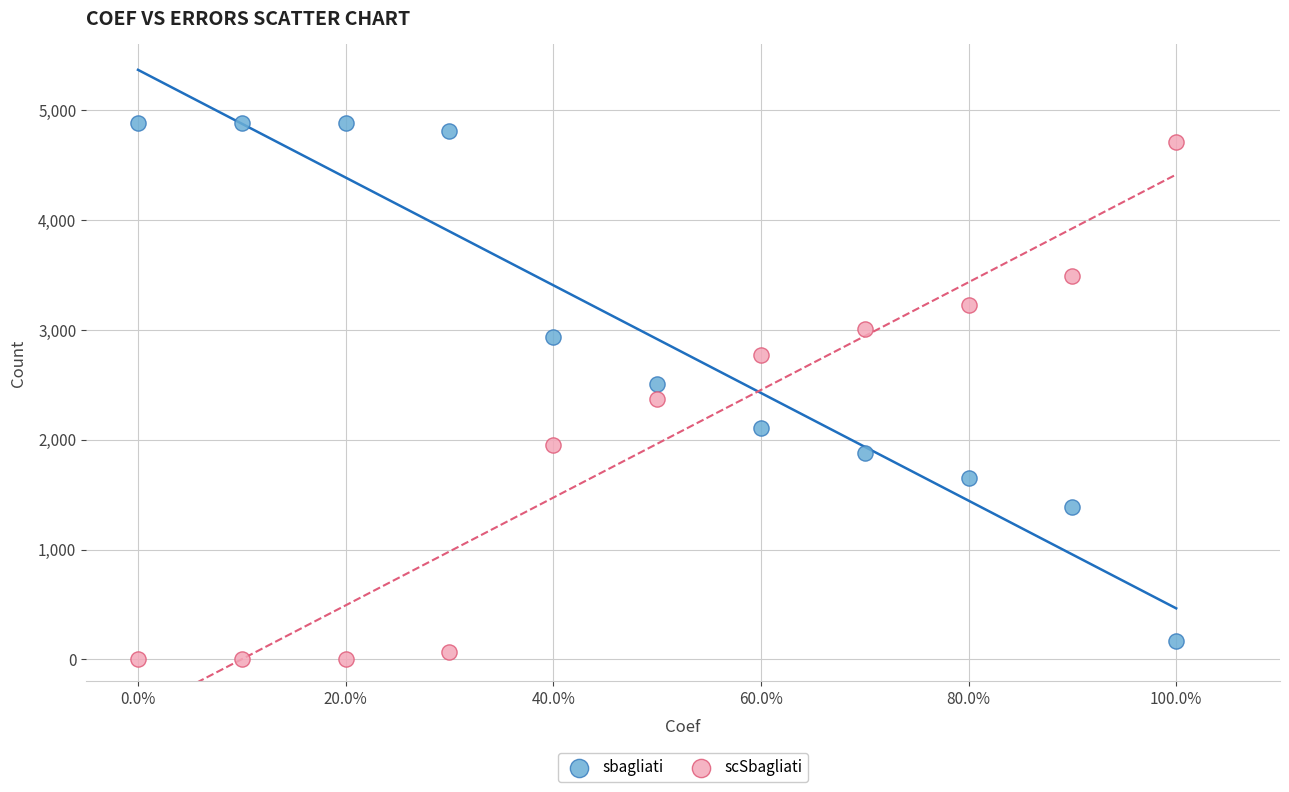

Which series reaches the minimum Y coordinate?

scSbagliati